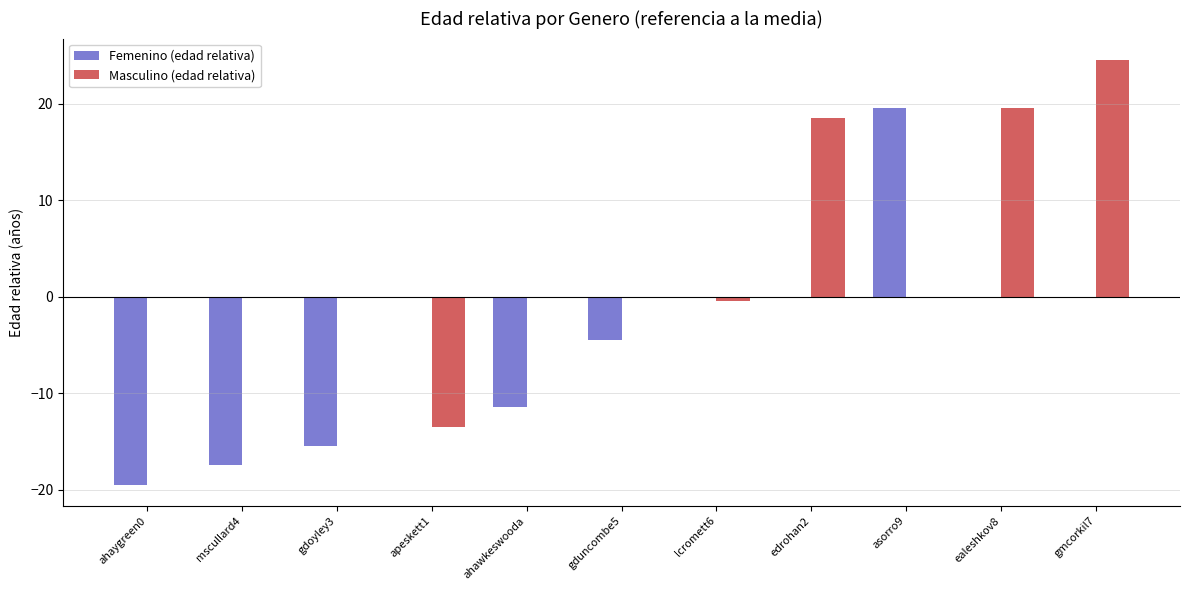

Which category has the highest value across all series?

gmcorkil7